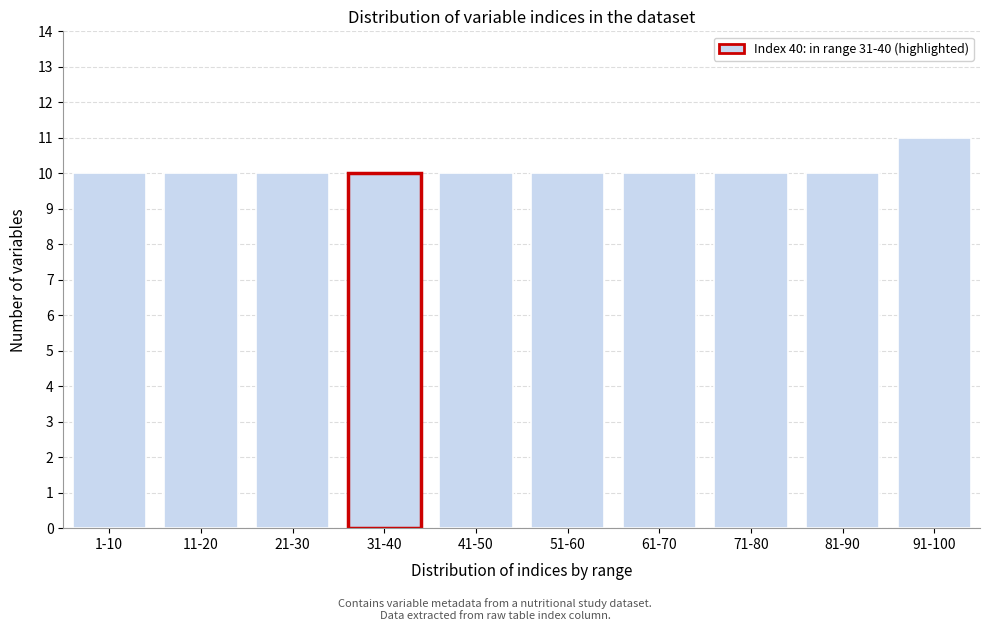

Reading left to right, list all the values displayed in this chart.

1-10=10	11-20=10	21-30=10	31-40=10	41-50=10	51-60=10	61-70=10	71-80=10	81-90=10	91-100=11